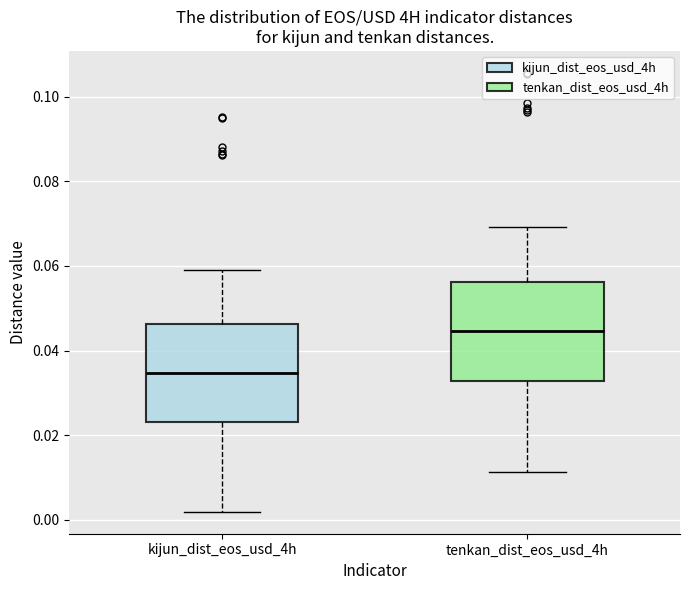

Which box's median line is the highest?

tenkan_dist_eos_usd_4h